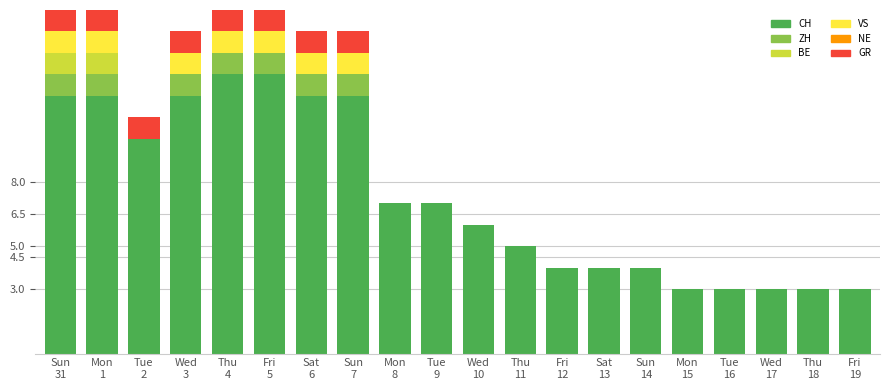

How many series are shown in this chart?

5